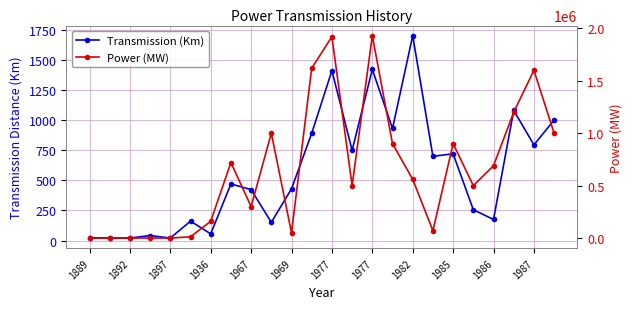

What is the maximum value for Transmission (Km)?

1700.0